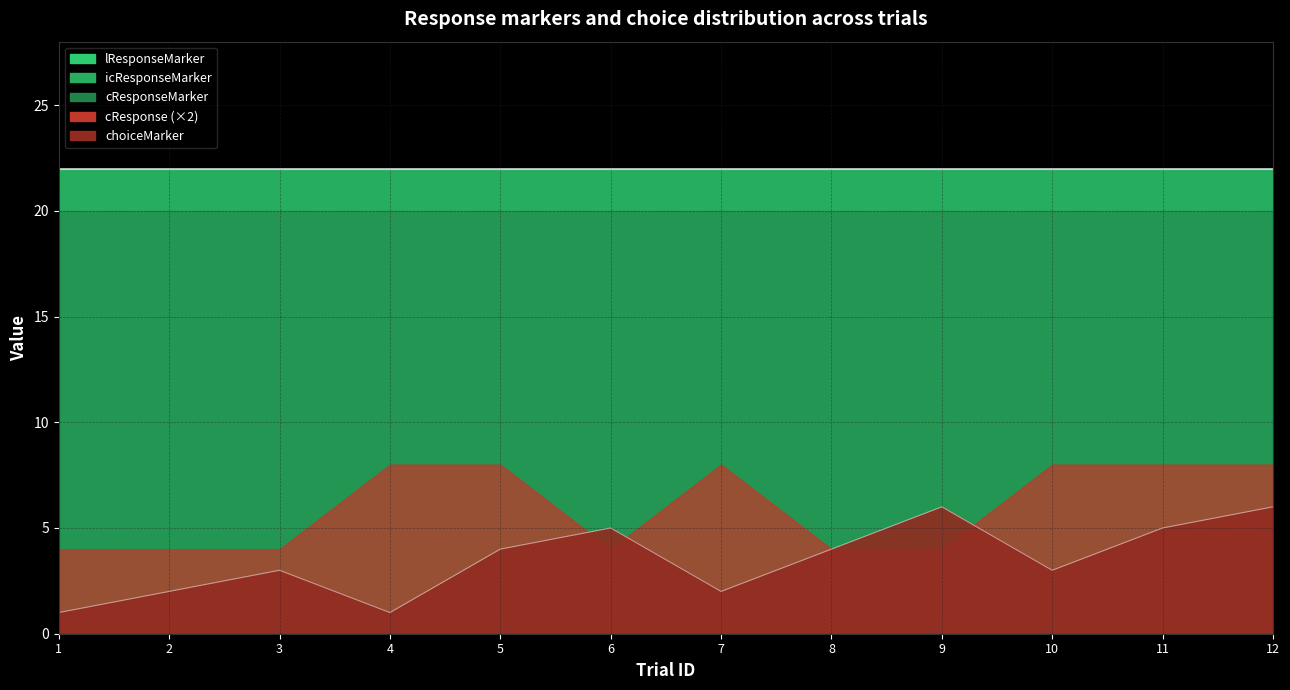

Reading left to right, list all the values displayed in this chart.

choiceMarker: 1=1	2=2	3=3	4=1	5=4	6=5	7=2	8=4	9=6	10=3	11=5	12=6
cResponse: 1=2	2=2	3=2	4=4	5=4	6=2	7=4	8=2	9=2	10=4	11=4	12=4
cResponseMarker: 1=20	2=20	3=20	4=20	5=20	6=20	7=20	8=20	9=20	10=20	11=20	12=20
icResponseMarker: 1=21	2=21	3=21	4=21	5=21	6=21	7=21	8=21	9=21	10=21	11=21	12=21
lResponseMarker: 1=22	2=22	3=22	4=22	5=22	6=22	7=22	8=22	9=22	10=22	11=22	12=22
ID: 1=1	2=2	3=3	4=4	5=5	6=6	7=7	8=8	9=9	10=10	11=11	12=12